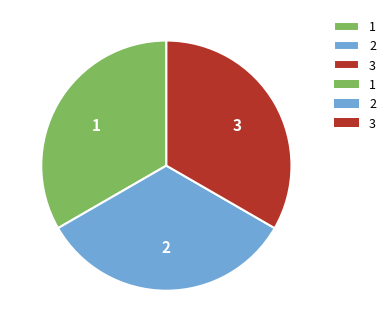

Does 3 represent more than half of the total?

No